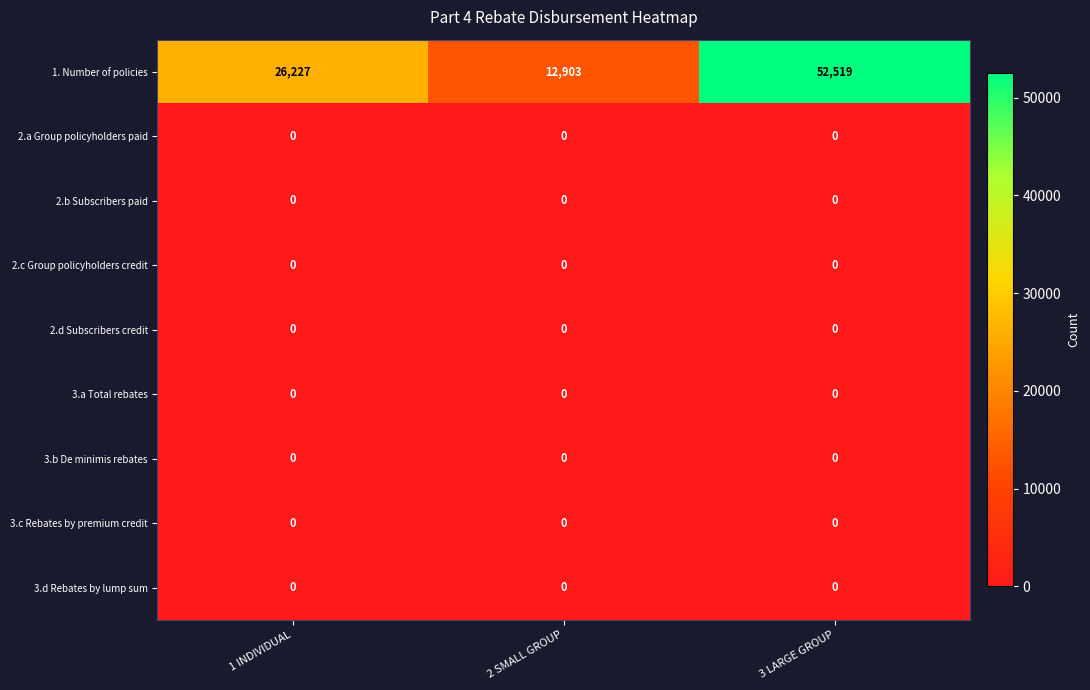

Reading left to right, transcribe all the data shown in this chart.

1. Number of policies: 1 INDIVIDUAL=26227	2 SMALL GROUP=12903	3 LARGE GROUP=52519
2.a Group policyholders paid: 1 INDIVIDUAL=0	2 SMALL GROUP=0	3 LARGE GROUP=0
2.b Subscribers paid: 1 INDIVIDUAL=0	2 SMALL GROUP=0	3 LARGE GROUP=0
2.c Group policyholders credit: 1 INDIVIDUAL=0	2 SMALL GROUP=0	3 LARGE GROUP=0
2.d Subscribers credit: 1 INDIVIDUAL=0	2 SMALL GROUP=0	3 LARGE GROUP=0
3.a Total rebates: 1 INDIVIDUAL=0	2 SMALL GROUP=0	3 LARGE GROUP=0
3.b De minimis rebates: 1 INDIVIDUAL=0	2 SMALL GROUP=0	3 LARGE GROUP=0
3.c Rebates by premium credit: 1 INDIVIDUAL=0	2 SMALL GROUP=0	3 LARGE GROUP=0
3.d Rebates by lump sum: 1 INDIVIDUAL=0	2 SMALL GROUP=0	3 LARGE GROUP=0